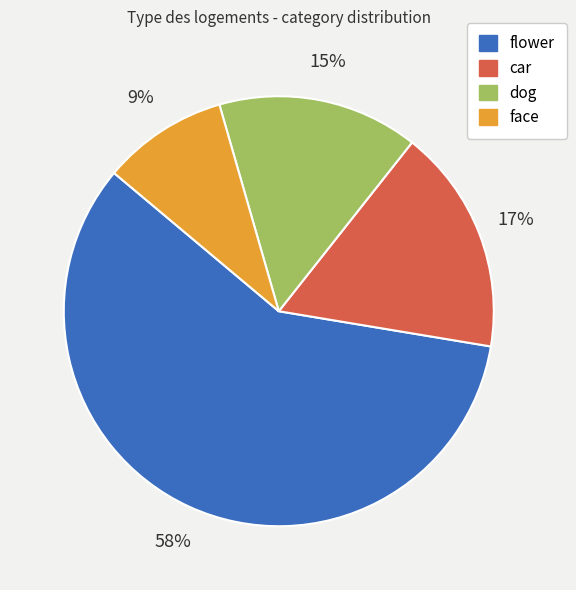

Count the number of slices in the pie.

4